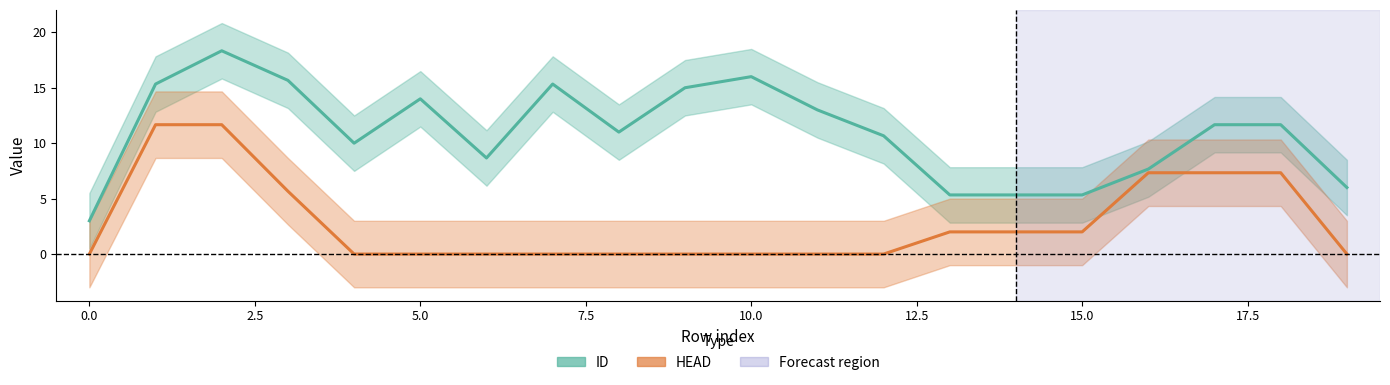

Count the number of data series in this chart.

2